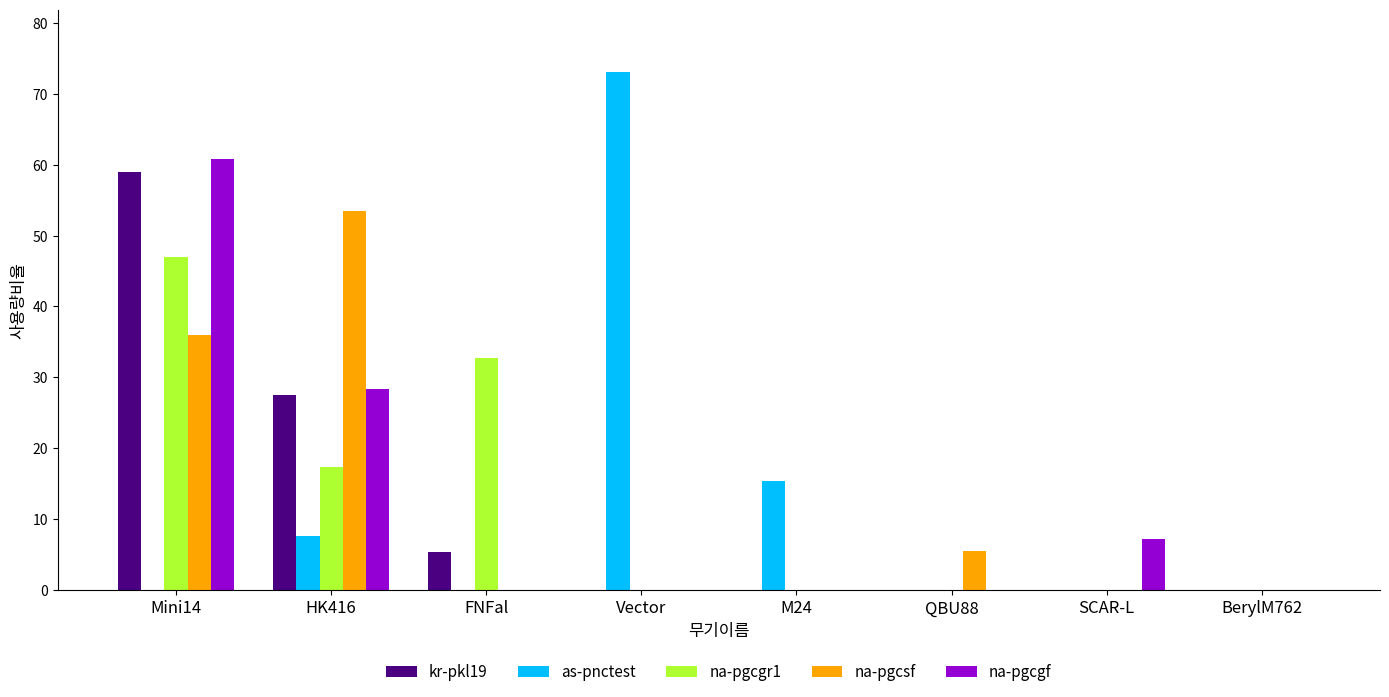

What is the spread (max minus min) of values at FNFal?

32.7